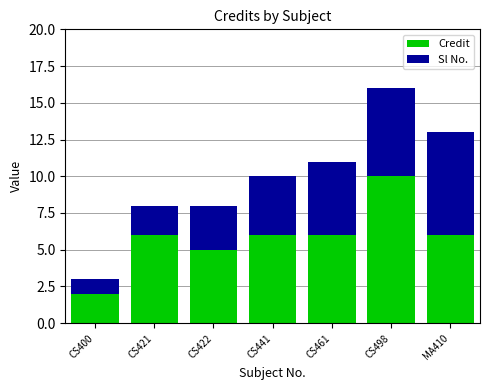

Read the Credit value at CS498.

10